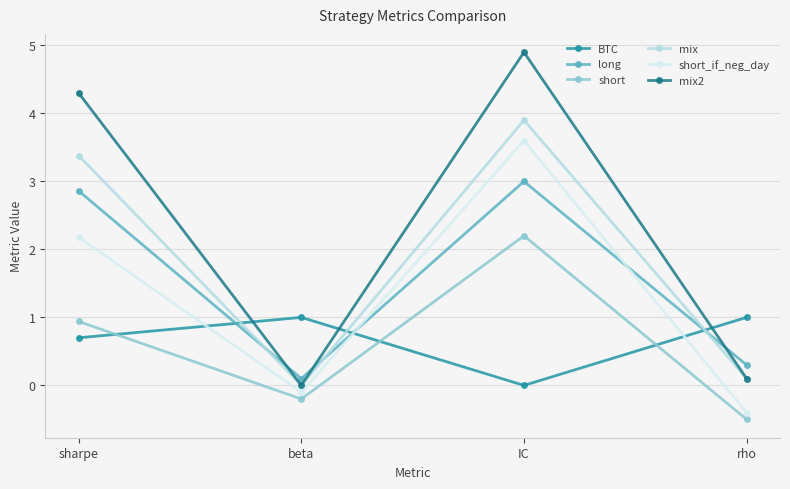

True or false: short and mix2 cross at least once.

False